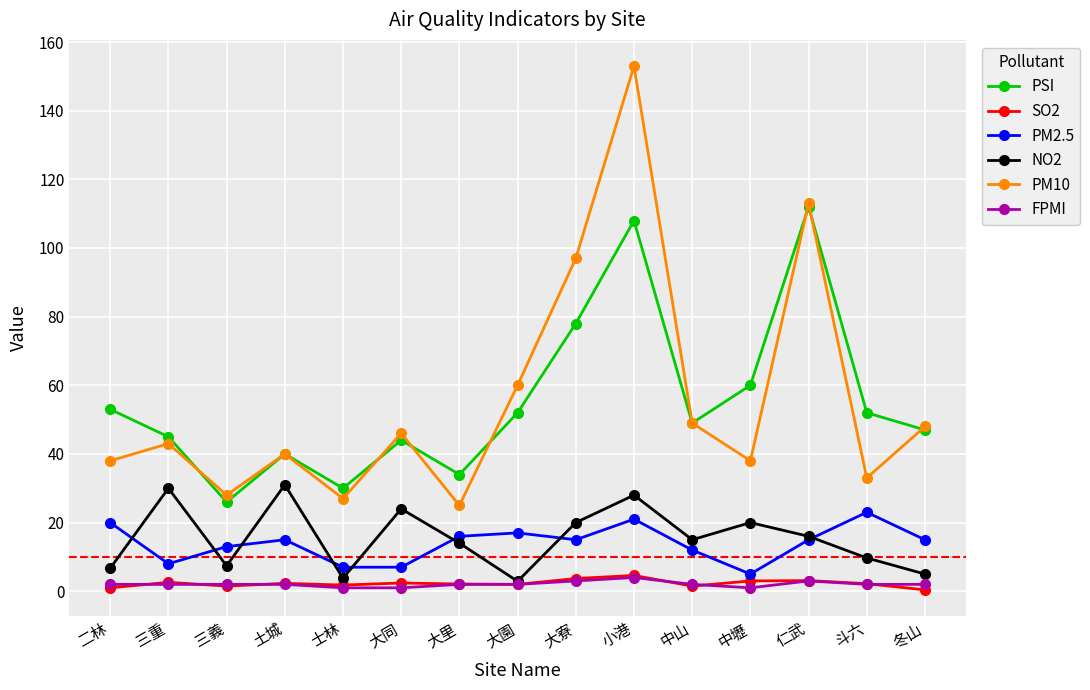

True or false: PM2.5 and PSI intersect in this chart.

False